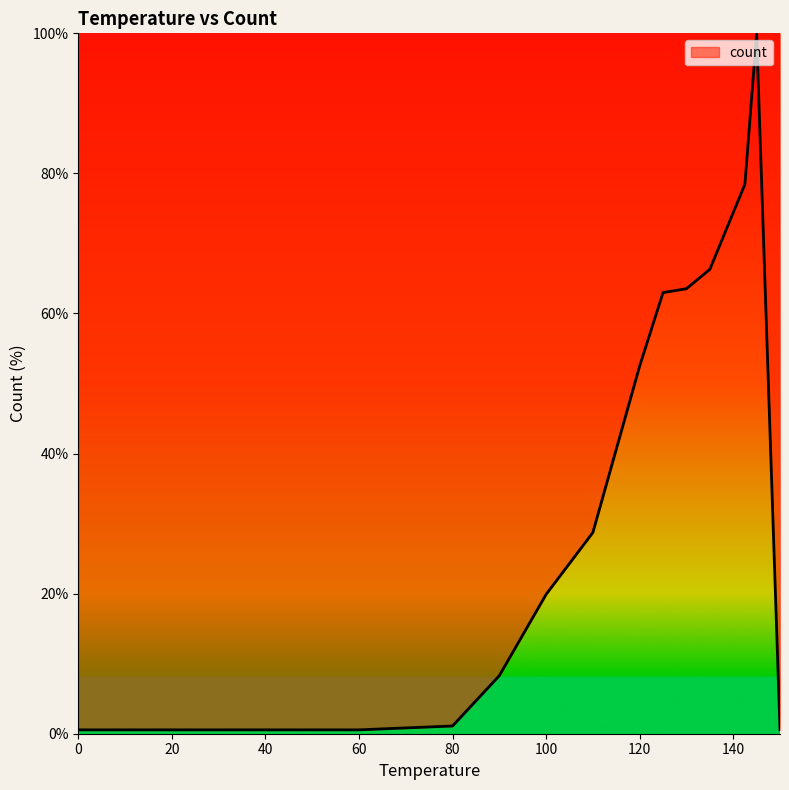

What is the difference between the maximum and minimum values?

99.4